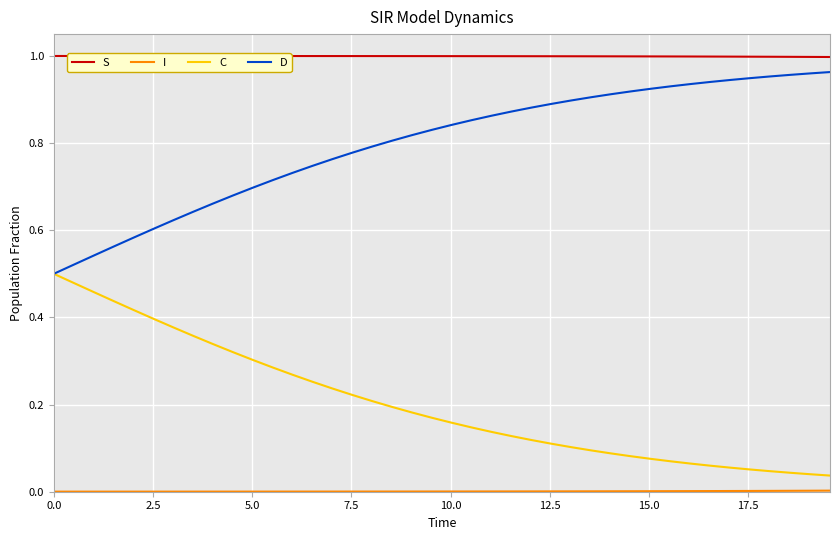

True or false: S and C intersect in this chart.

False